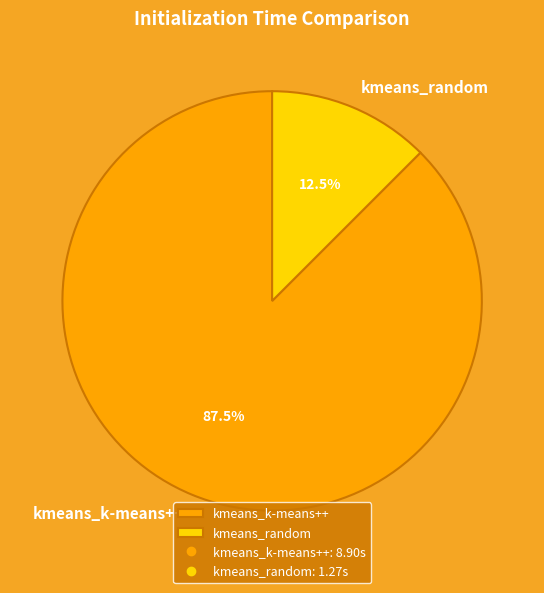

Does any single category account for the majority?

Yes